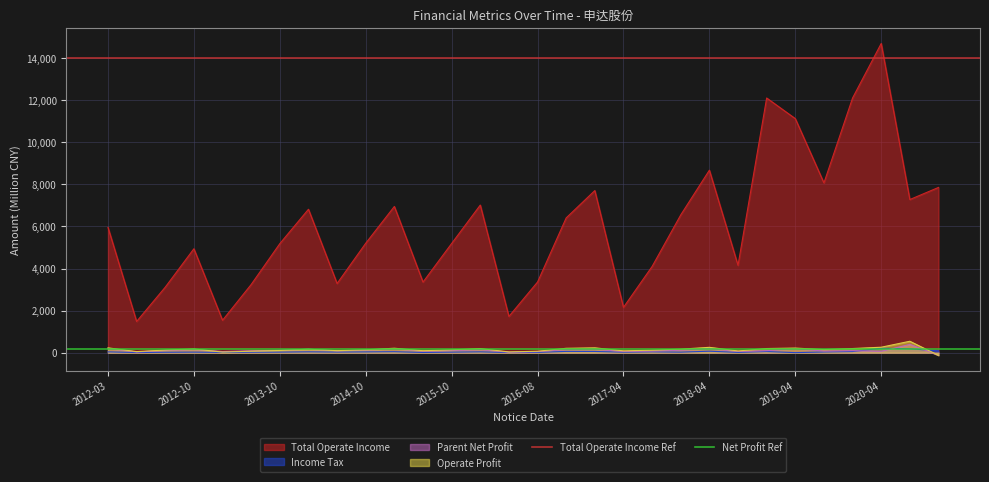

The value of Total Operate Income at 2012-10 is 4940.7. True or false?

True